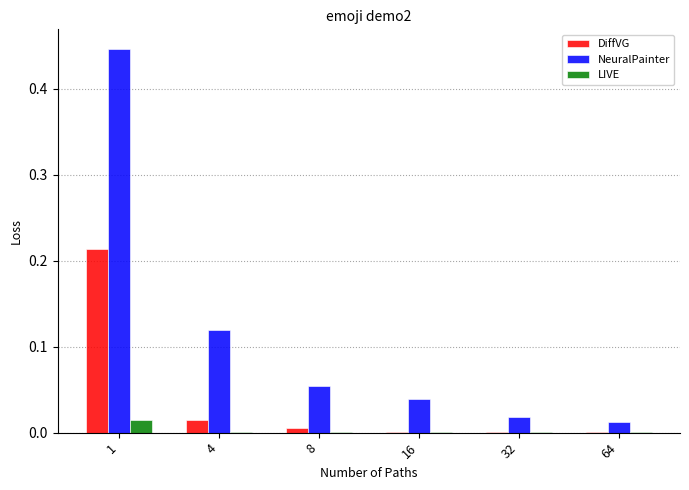

Which series has the largest total across all categories?

NeuralPainter